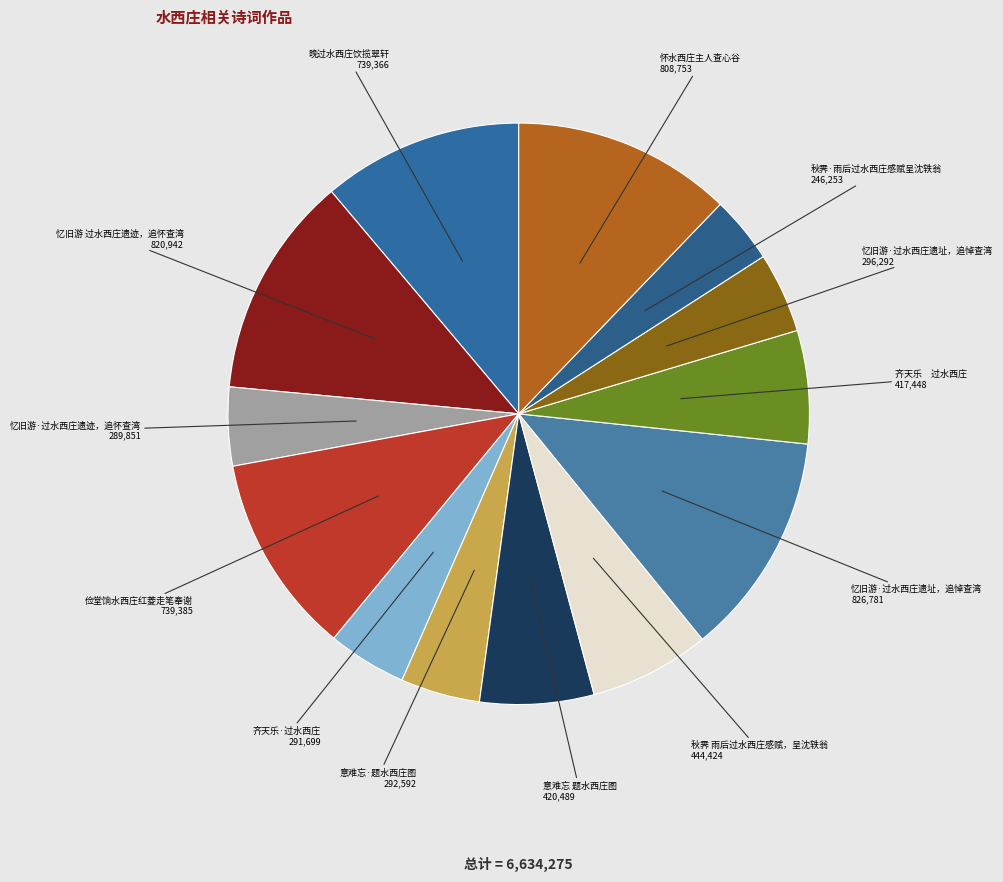

Count the number of slices in the pie.

13